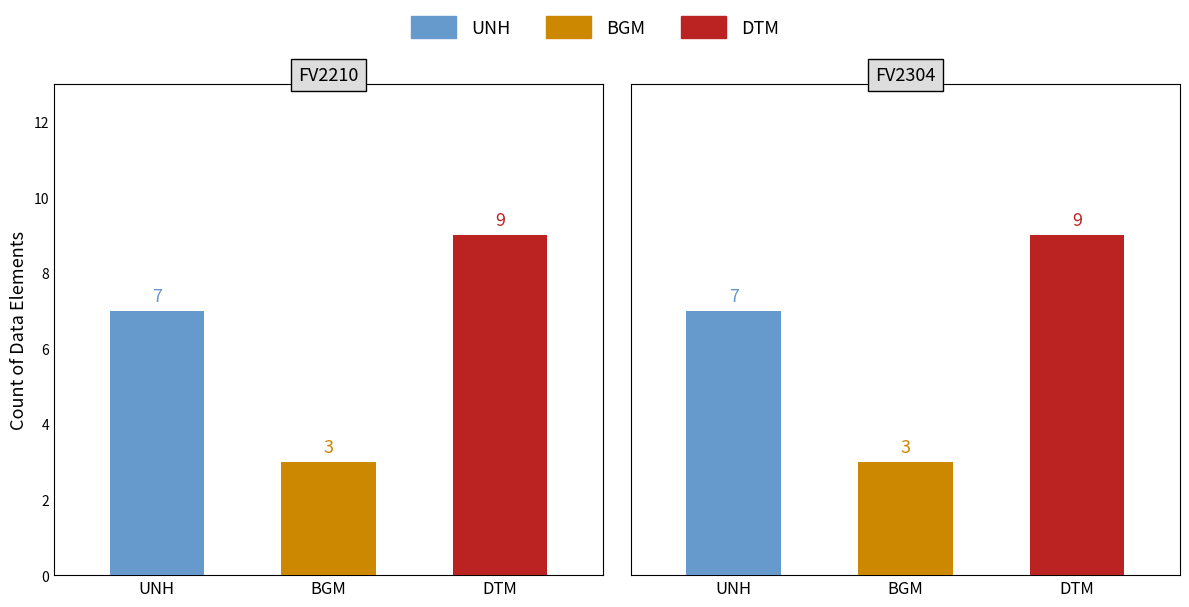

List the series in order of their overall mean, highest first.

DTM, UNH, BGM